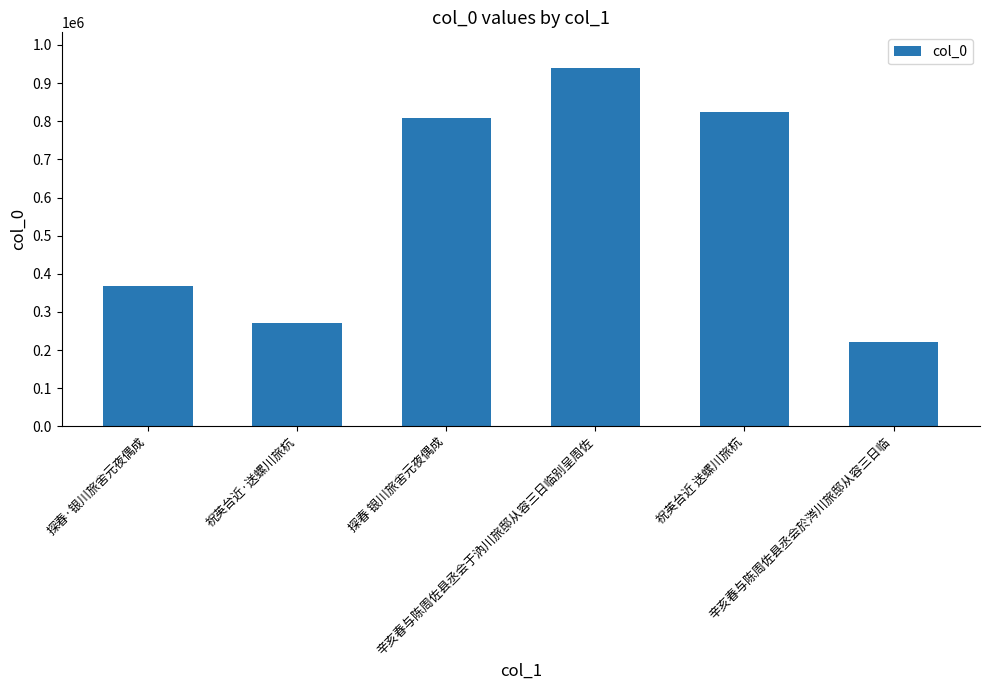

What value does the data have at 祝英台近·送螺川旅杭?

270014